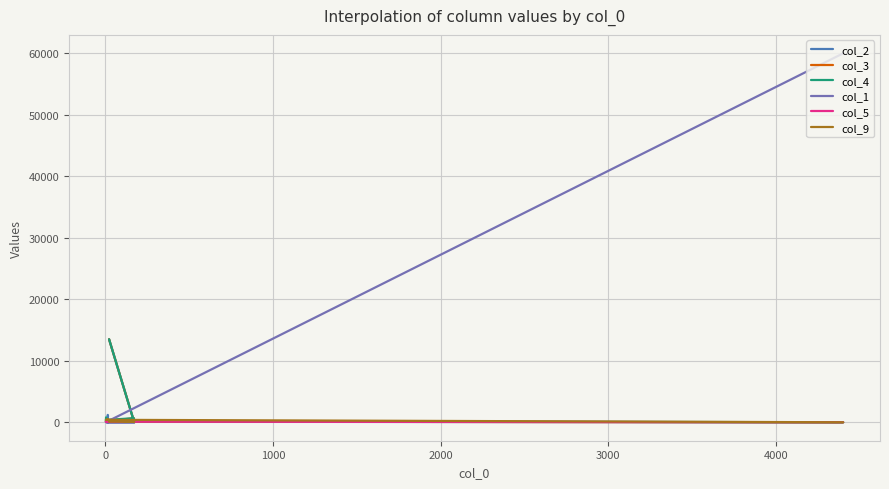

True or false: col_2 has a value of 1 at 9.

False